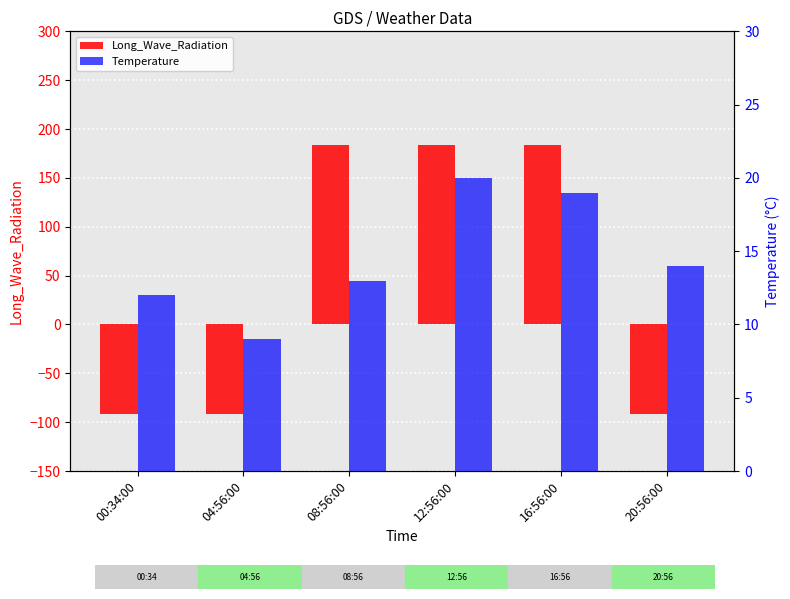

What is the difference between the Temperature values at 00:34:00 and 08:56:00?

1.0